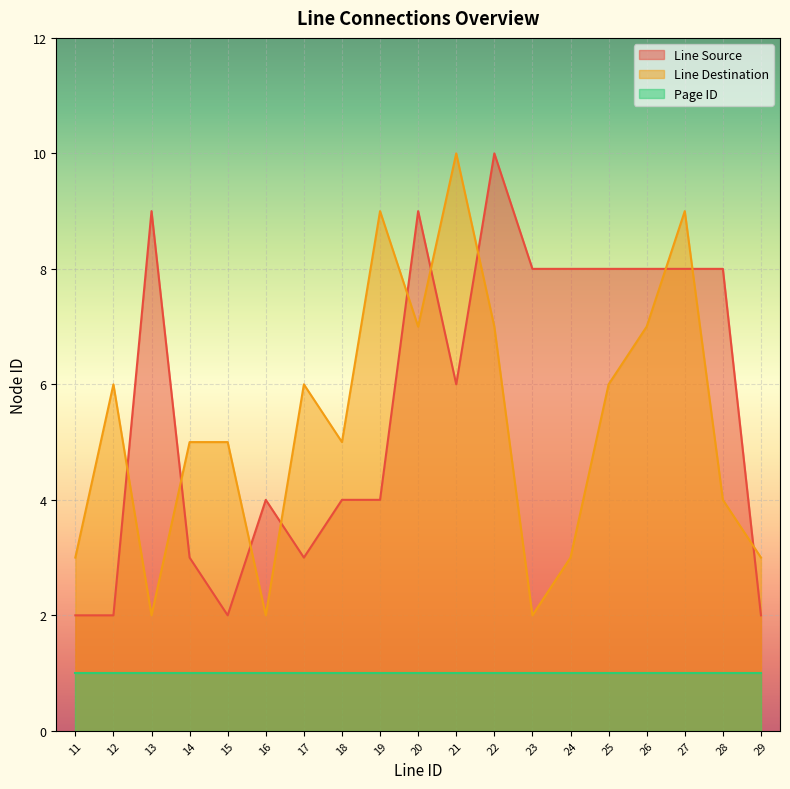

What is the spread (max minus min) of values at 22?

9